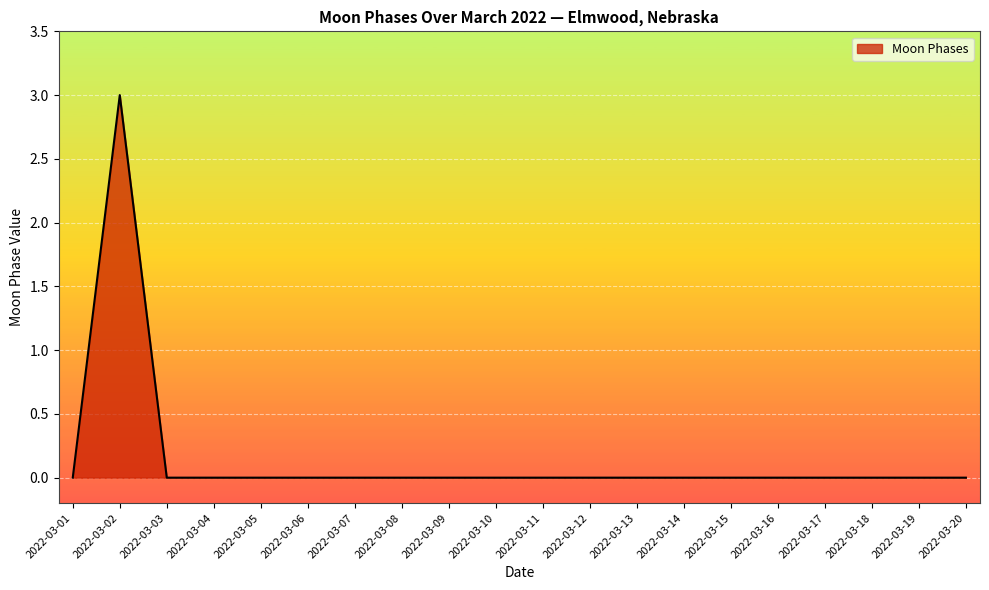

The value at 2022-03-10 is 0. True or false?

True